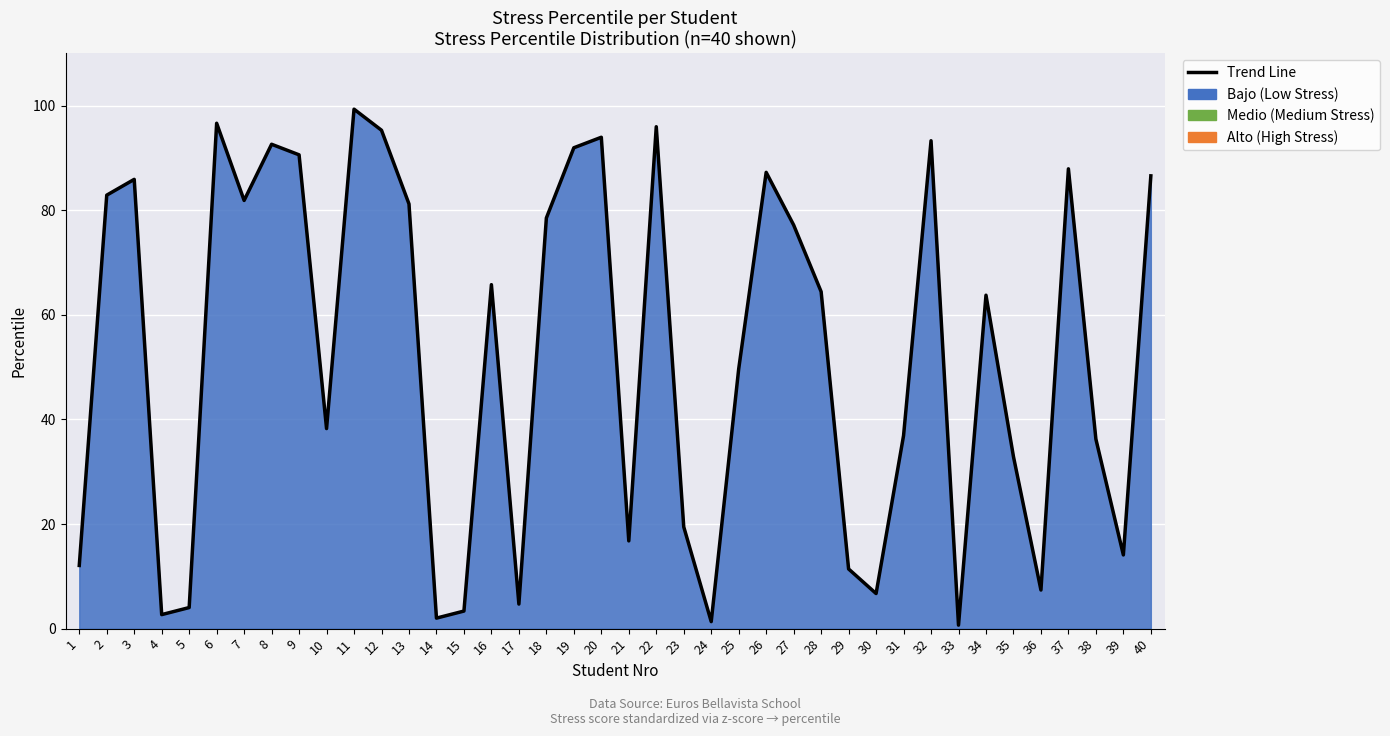

What is the ratio of the value at 1 to the value at 39?

0.9